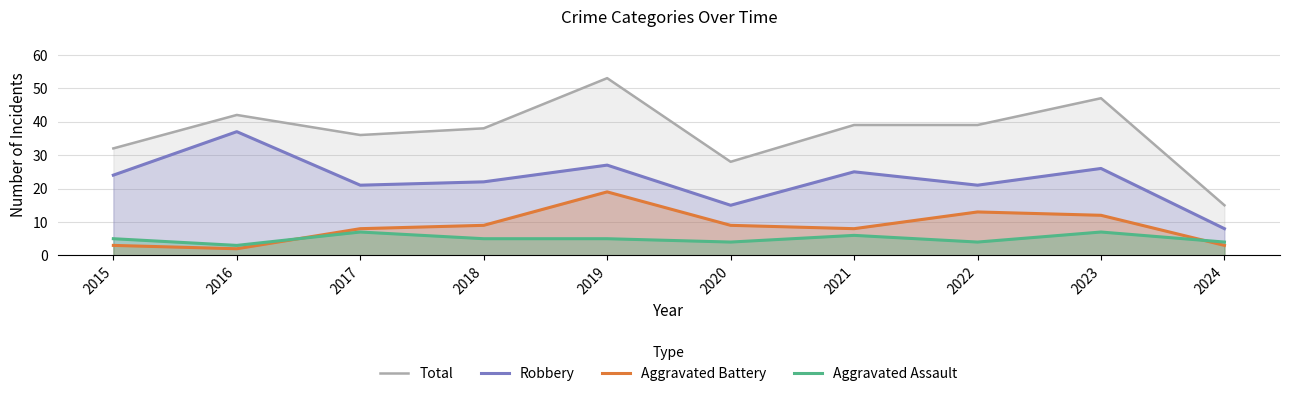

True or false: Robbery and Aggravated Assault intersect in this chart.

False